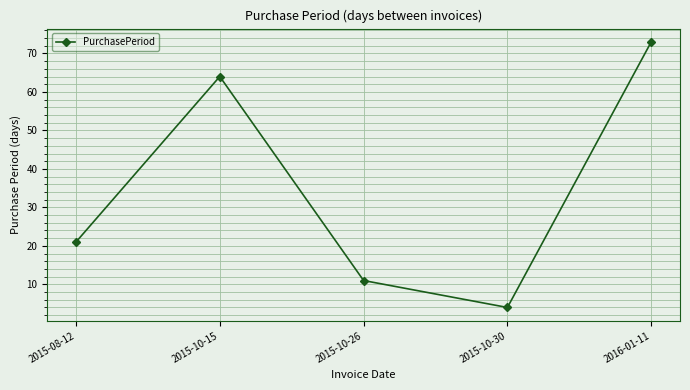

Which label corresponds to the largest value in the chart?

2016-01-11